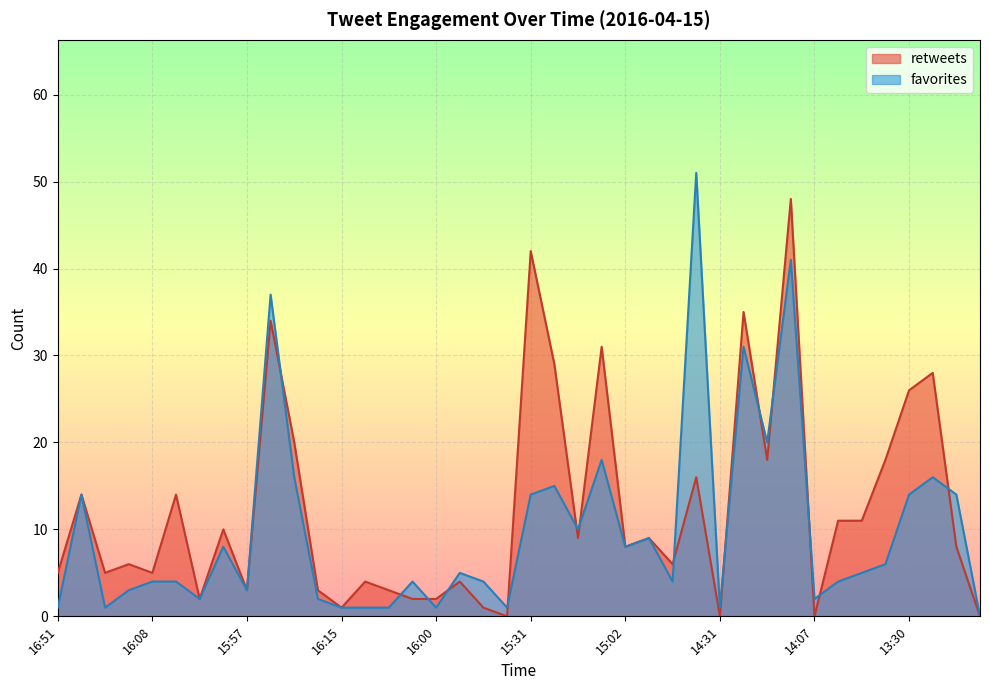

The value of retweets at 15:30 is 9. True or false?

False